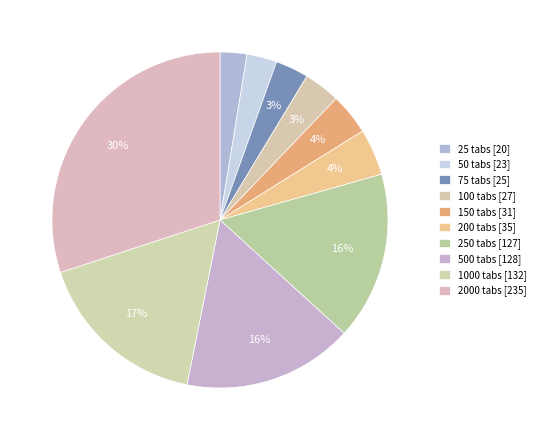

How many slices are in this pie chart?

10